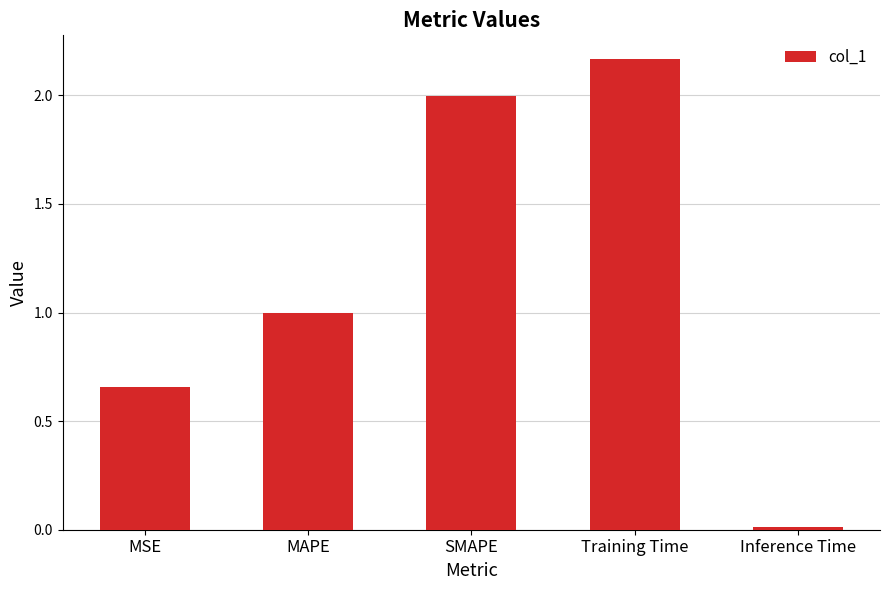

The value at MAPE is 0.5. True or false?

False